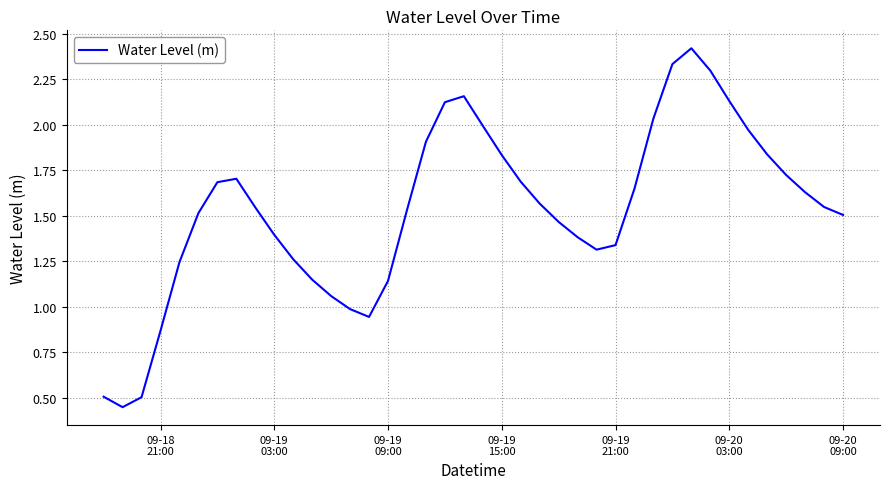

What is the greatest value displayed?

2.4